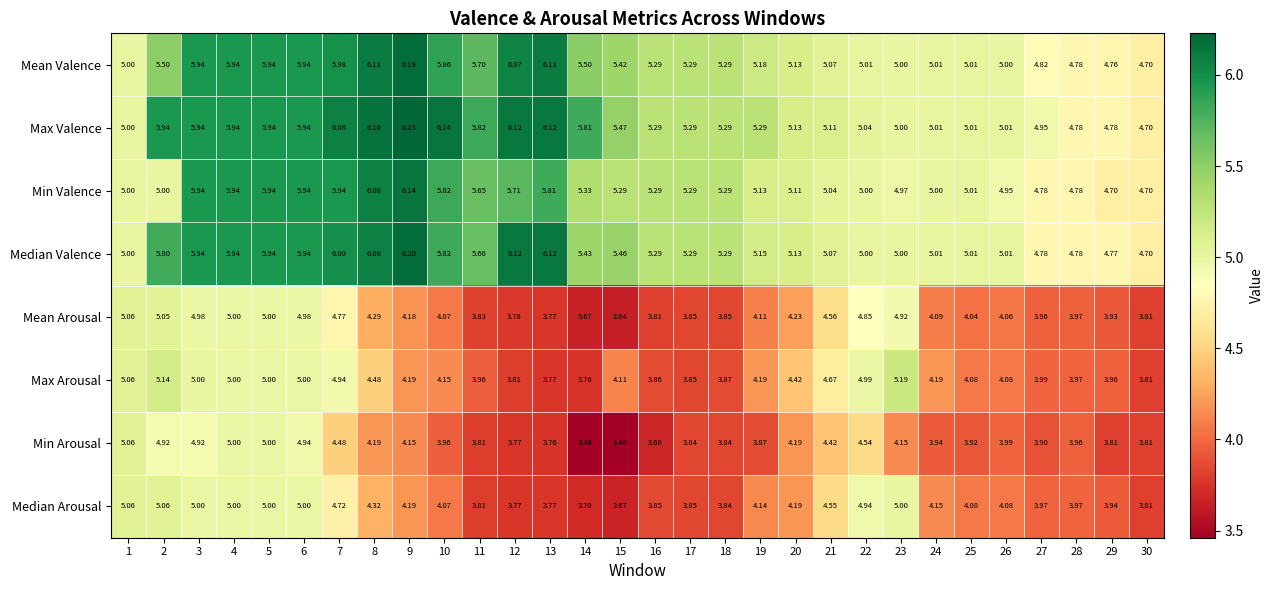

Which series has the largest total across all categories?

Max Valence